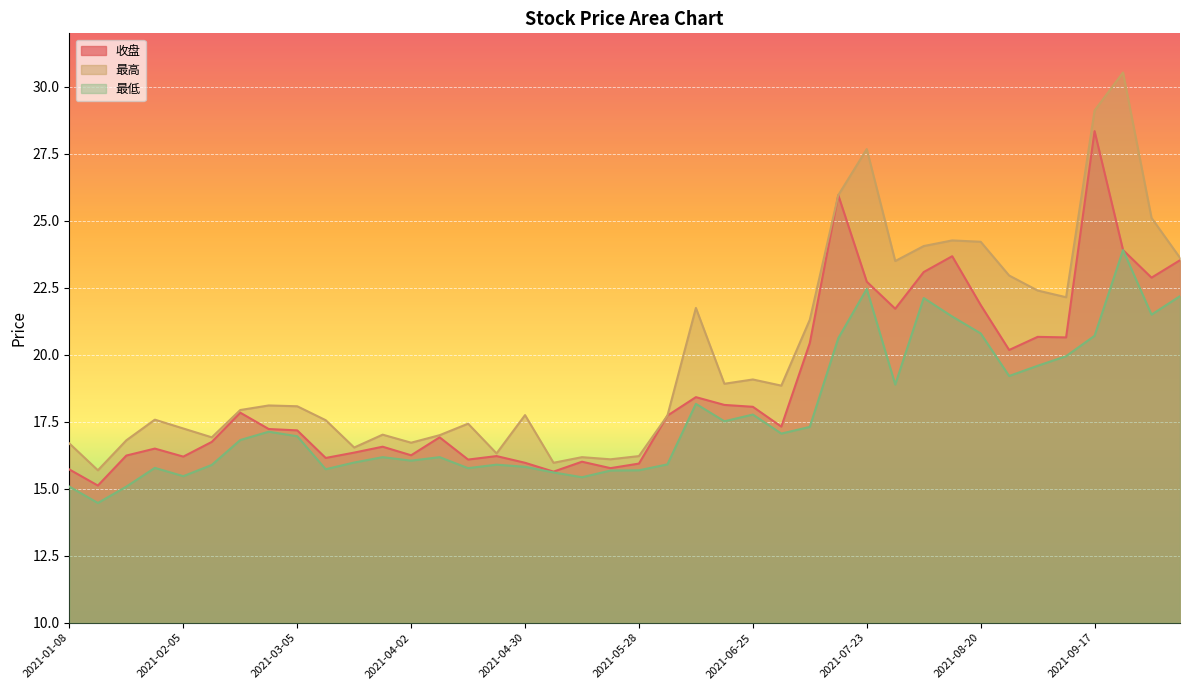

What is the difference between the maximum and minimum values in the 收盘 series?

13.2